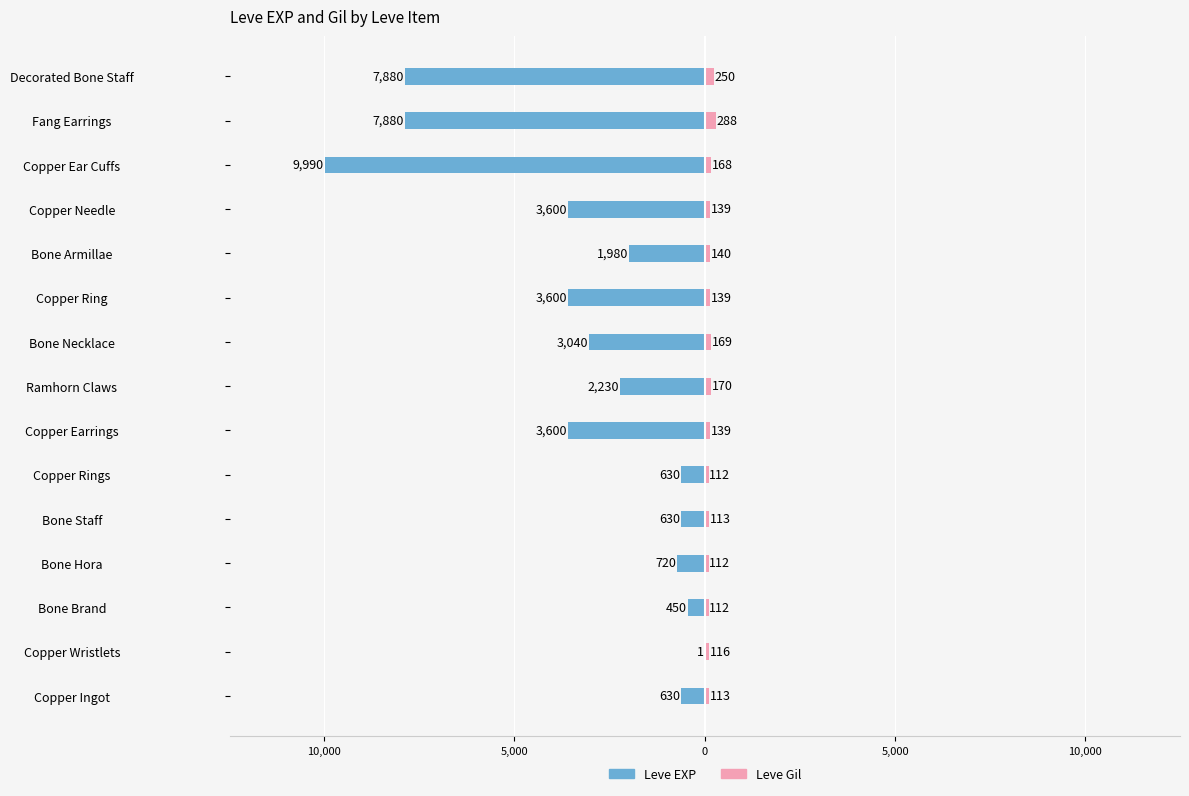

What is the highest value of the Leve Gil series?

288